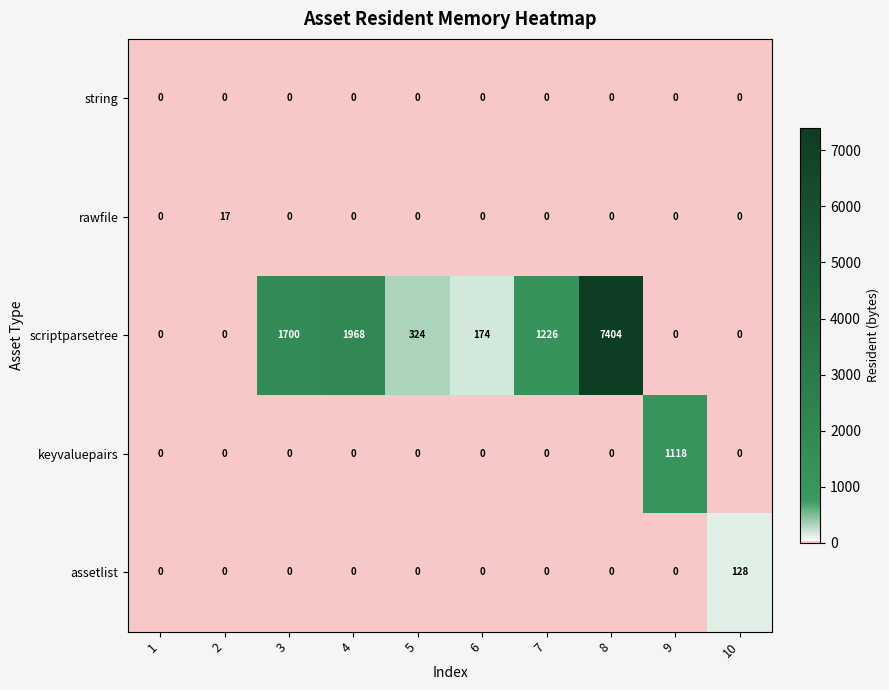

Which series has the largest range (max minus min)?

scriptparsetree